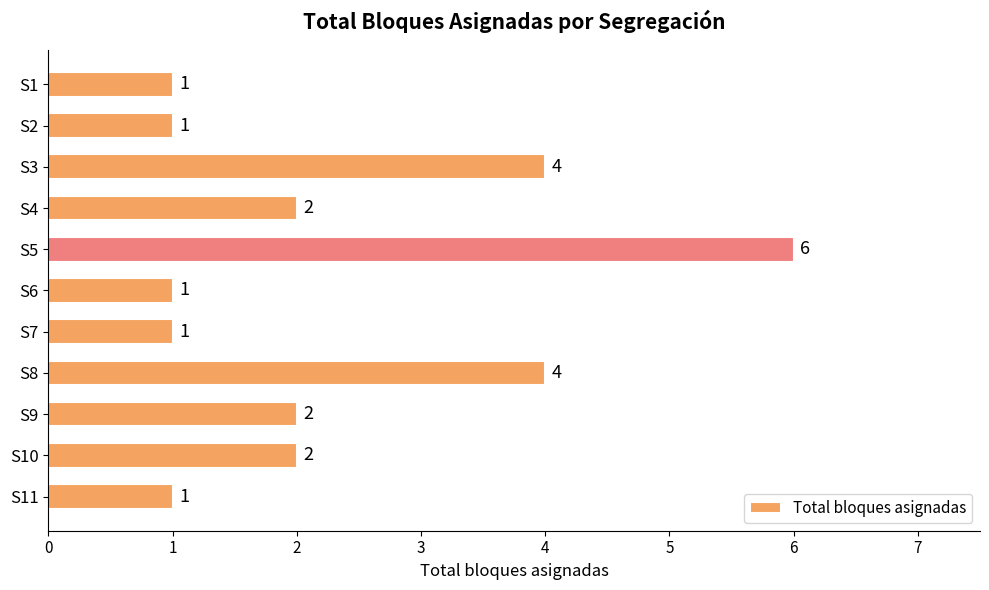

Is it true that the value at S4 is 3?

False